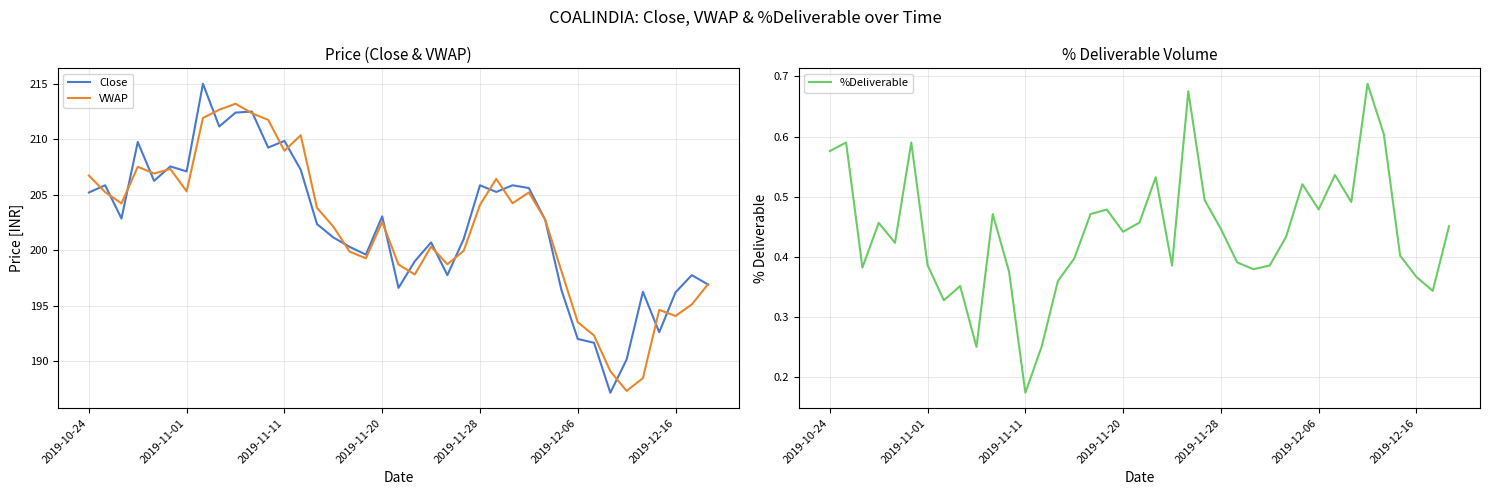

Which series has the largest range (max minus min)?

Close